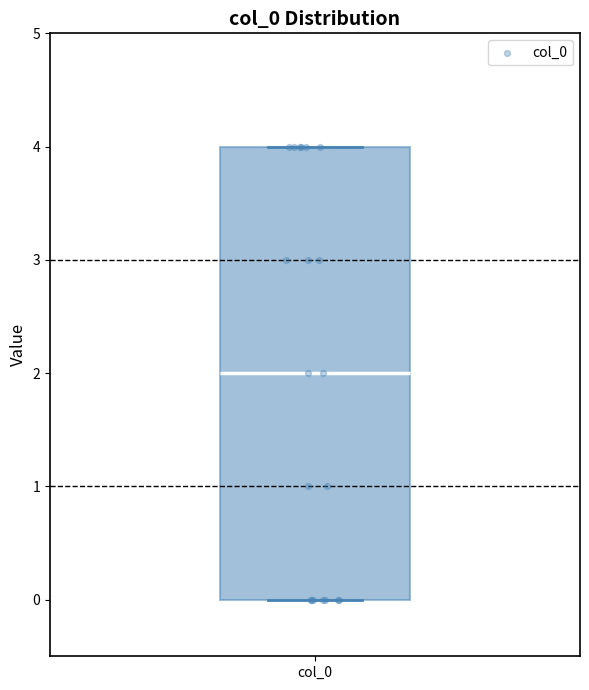

Where is the upper edge of the box for col_0 on the y-axis? The values are not printed on the chart, so give them approximately, as read against the axis.

4